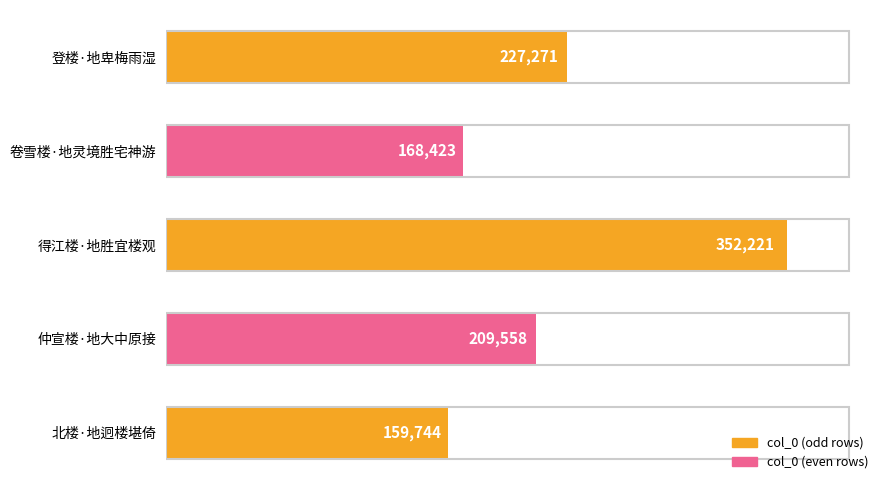

The chart shows a value of 352221 at 得江楼·地胜宜楼观. True or false?

True